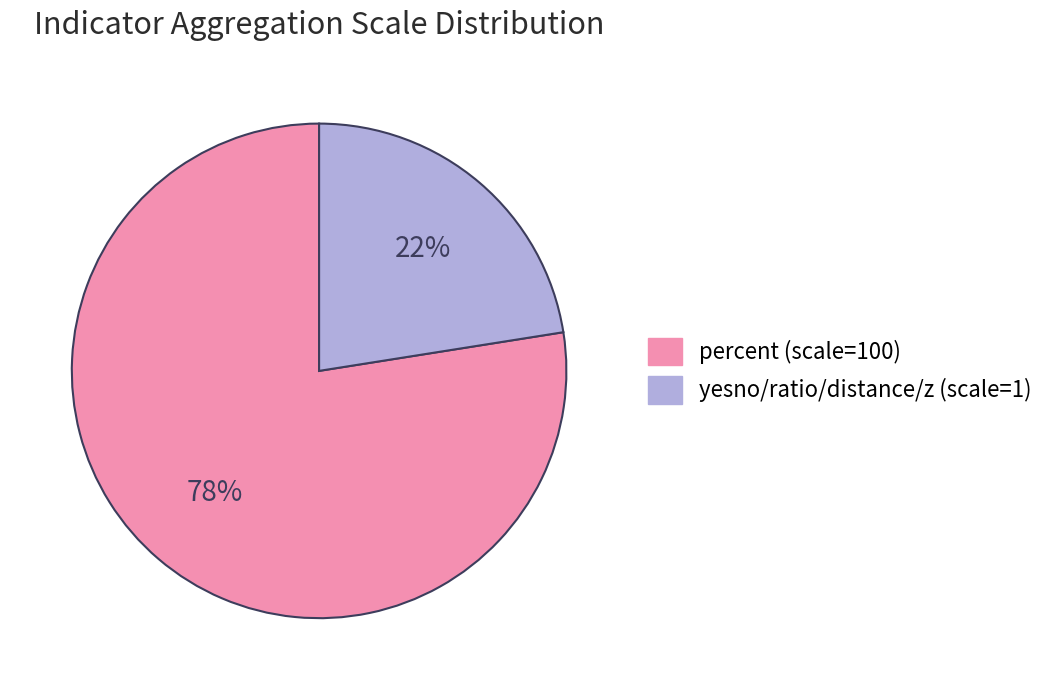

The yesno/ratio/distance/z (scale=1) slice represents 14% of the pie. True or false?

False